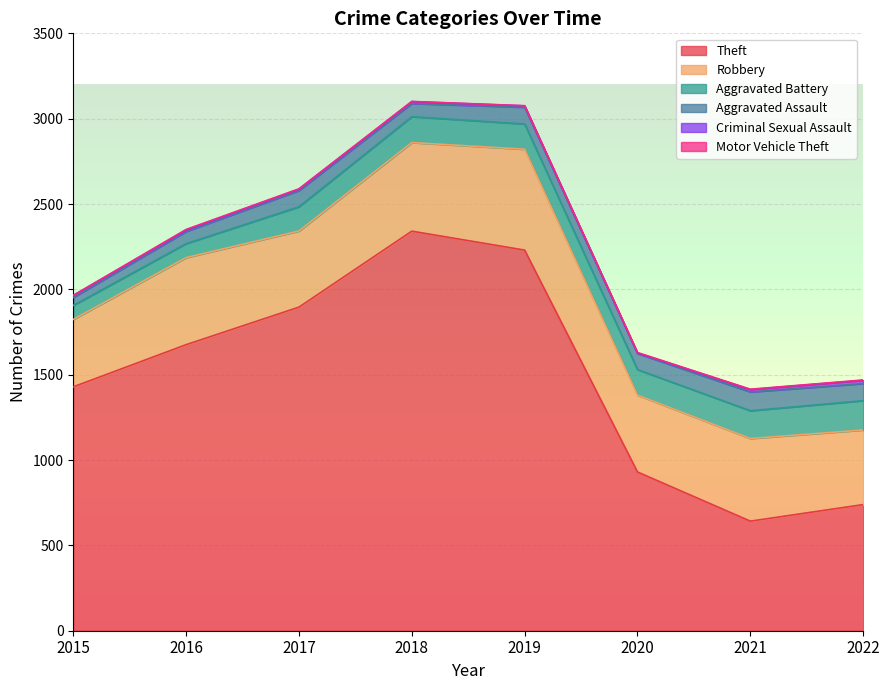

Read the Aggravated Assault value at 2021, to the nearest 5.

110